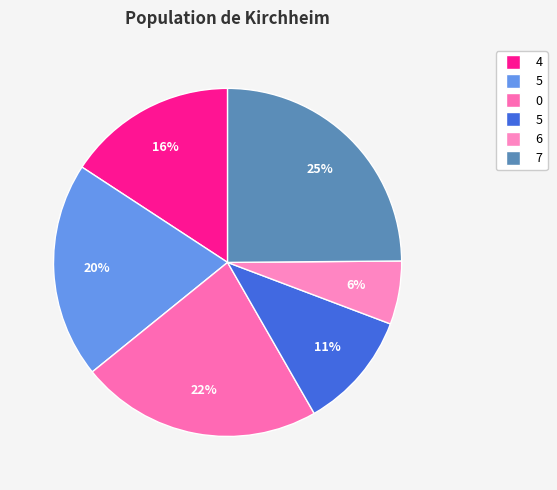

How many slices are in this pie chart?

6